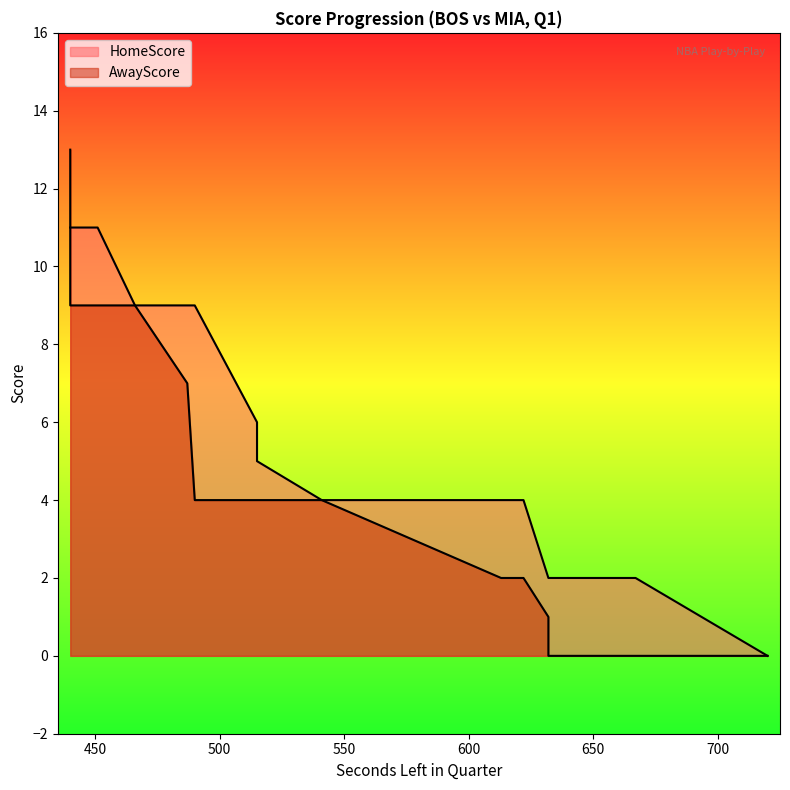

What is the maximum value shown in the chart?

13